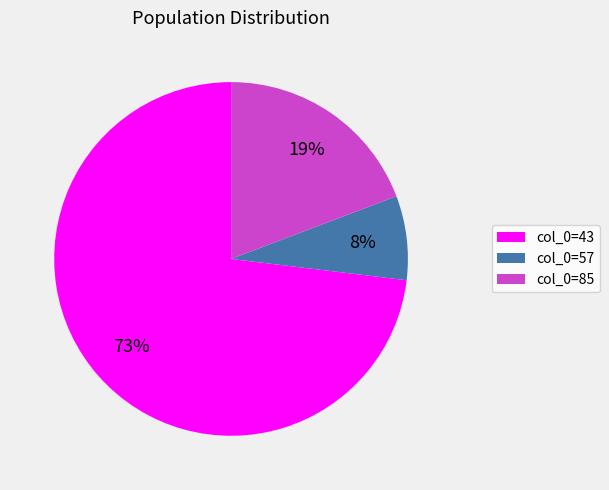

What percentage is the col_0=57 slice, to the nearest percent?

8%